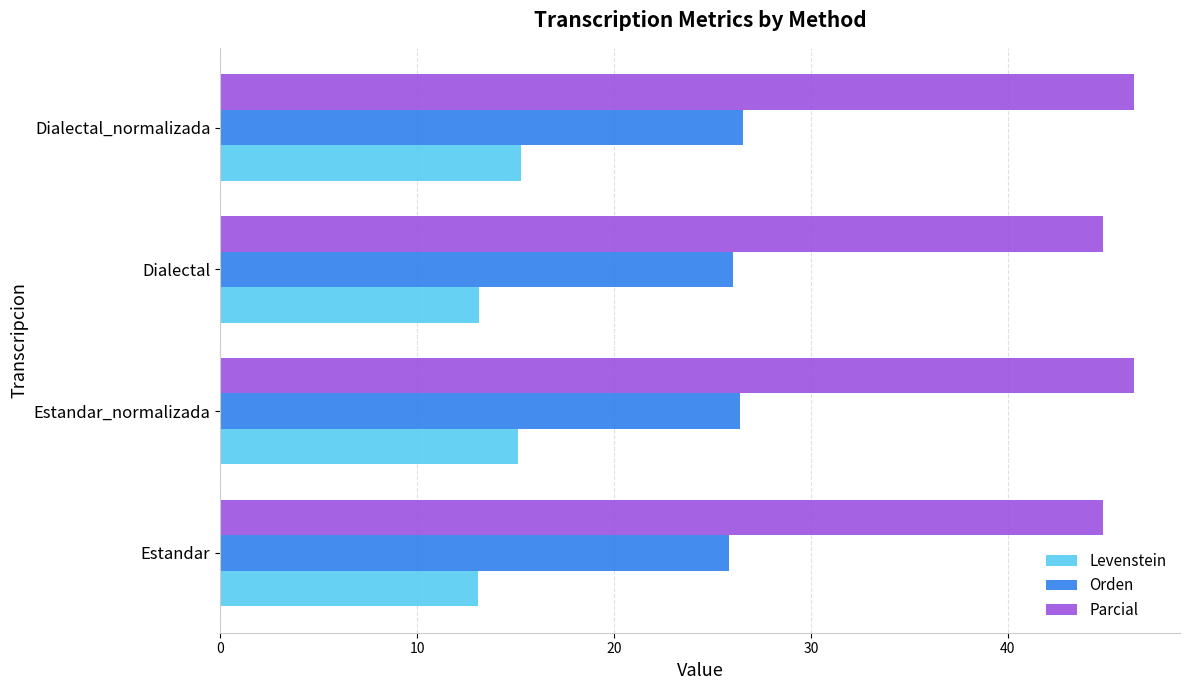

What is the difference between the maximum and minimum values in the Levenstein series?

2.2